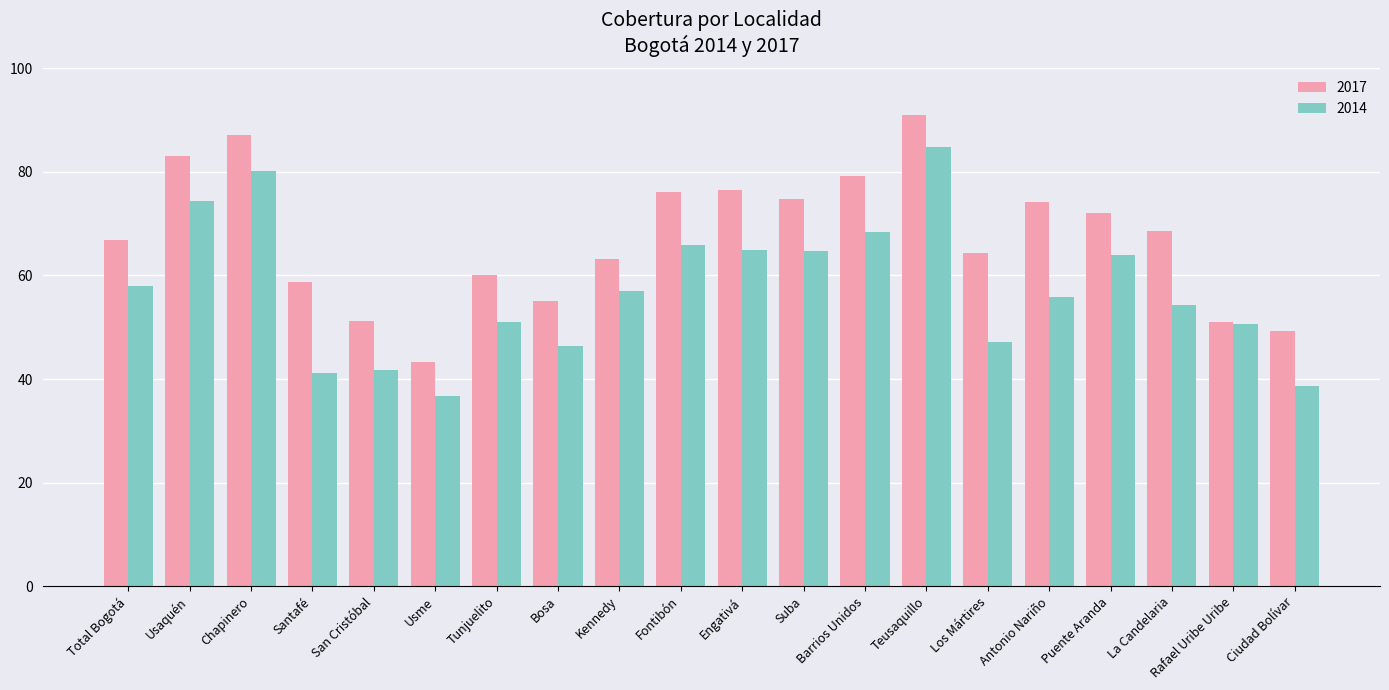

What is the label of the 14th bar from the right?

Tunjuelito